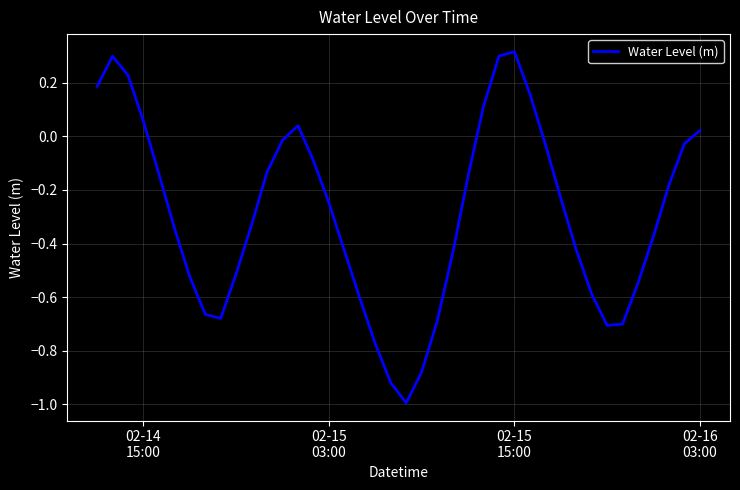

What is the minimum value shown in the chart?

-1.0